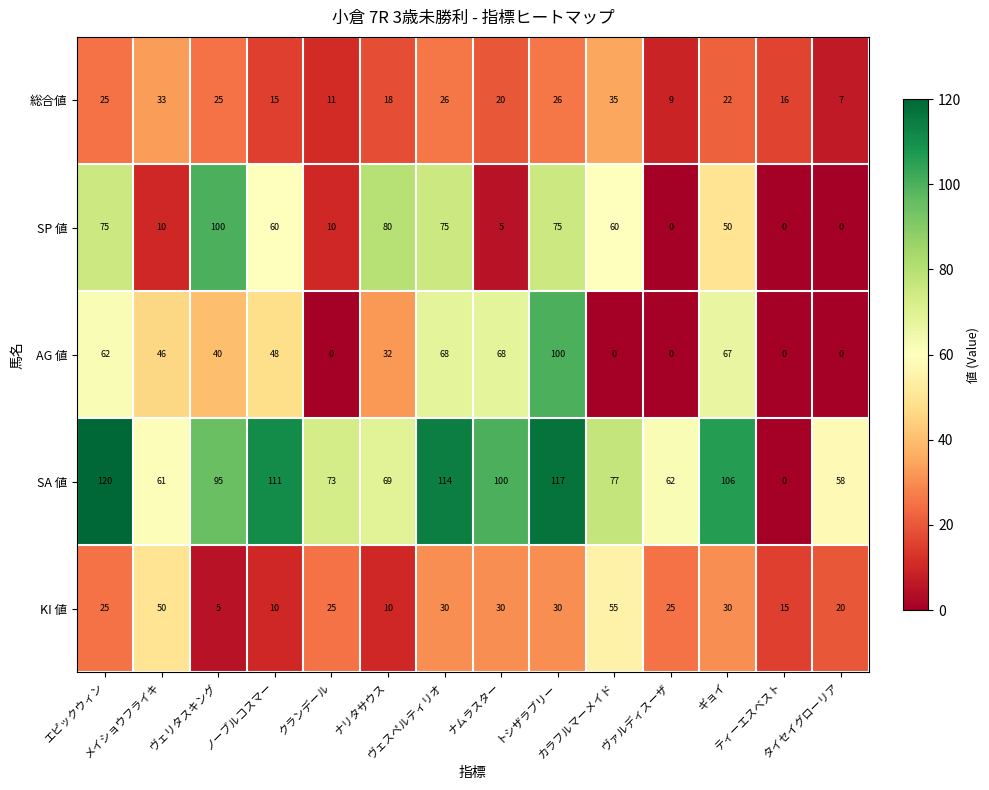

How many positive values does the SA 値 series have?

13